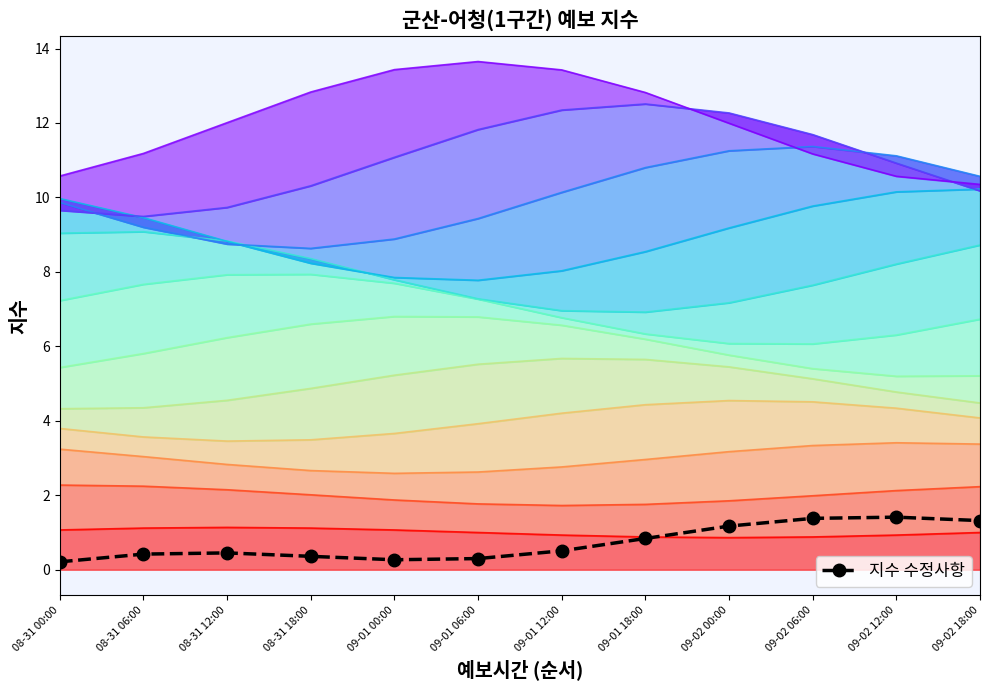

The chart shows a value of 0.2 at 09-01 18:00. True or false?

False